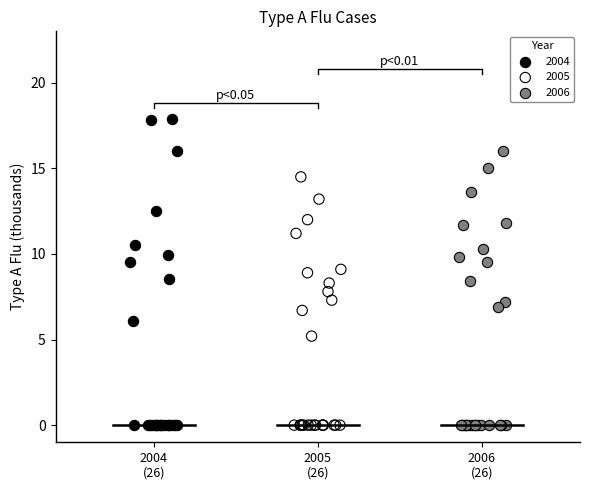

What are all the series names shown in the legend?

2004, 2005, 2006